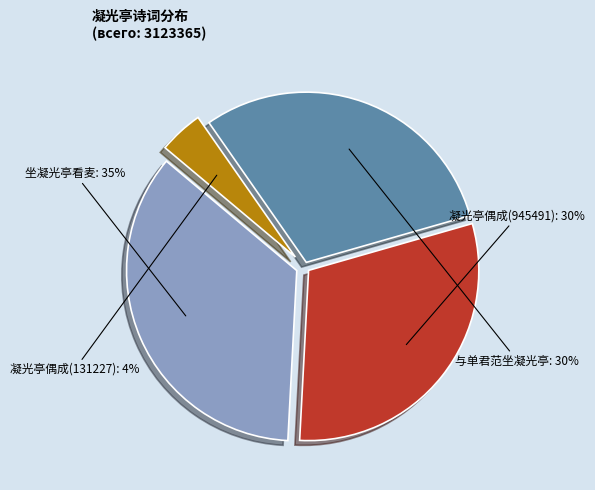

Is the sum of 坐凝光亭看麦 and 凝光亭偶成(131227) greater than half?

No